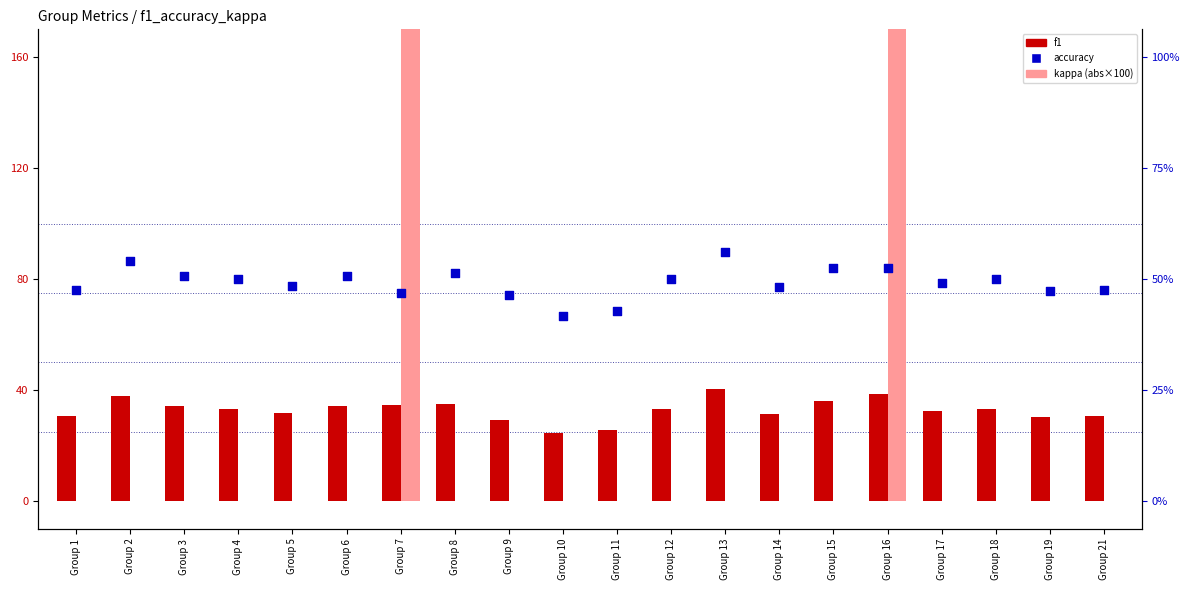

What is the total value across all series at Group 10?

66.2